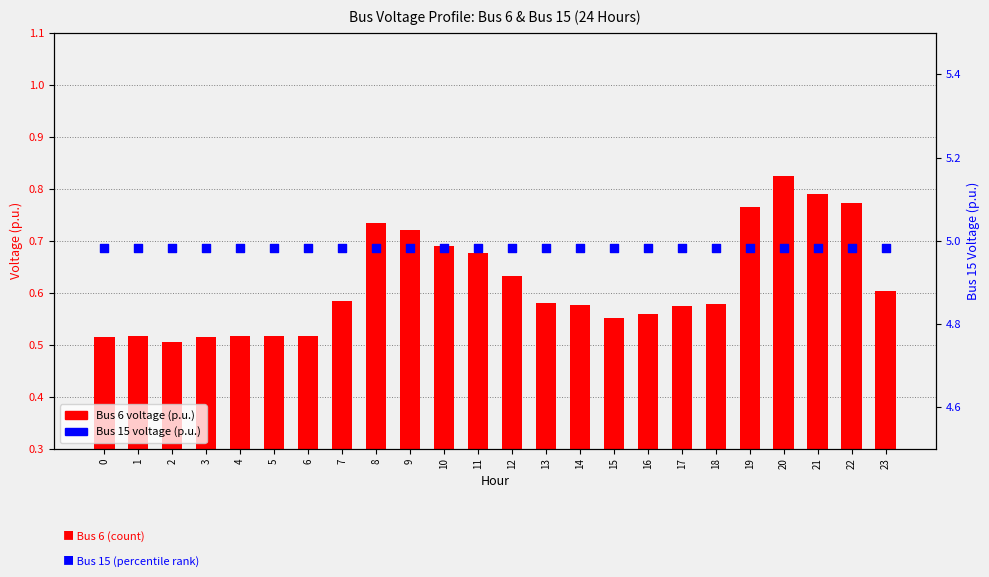

At which category is the sum across all series the highest?

20